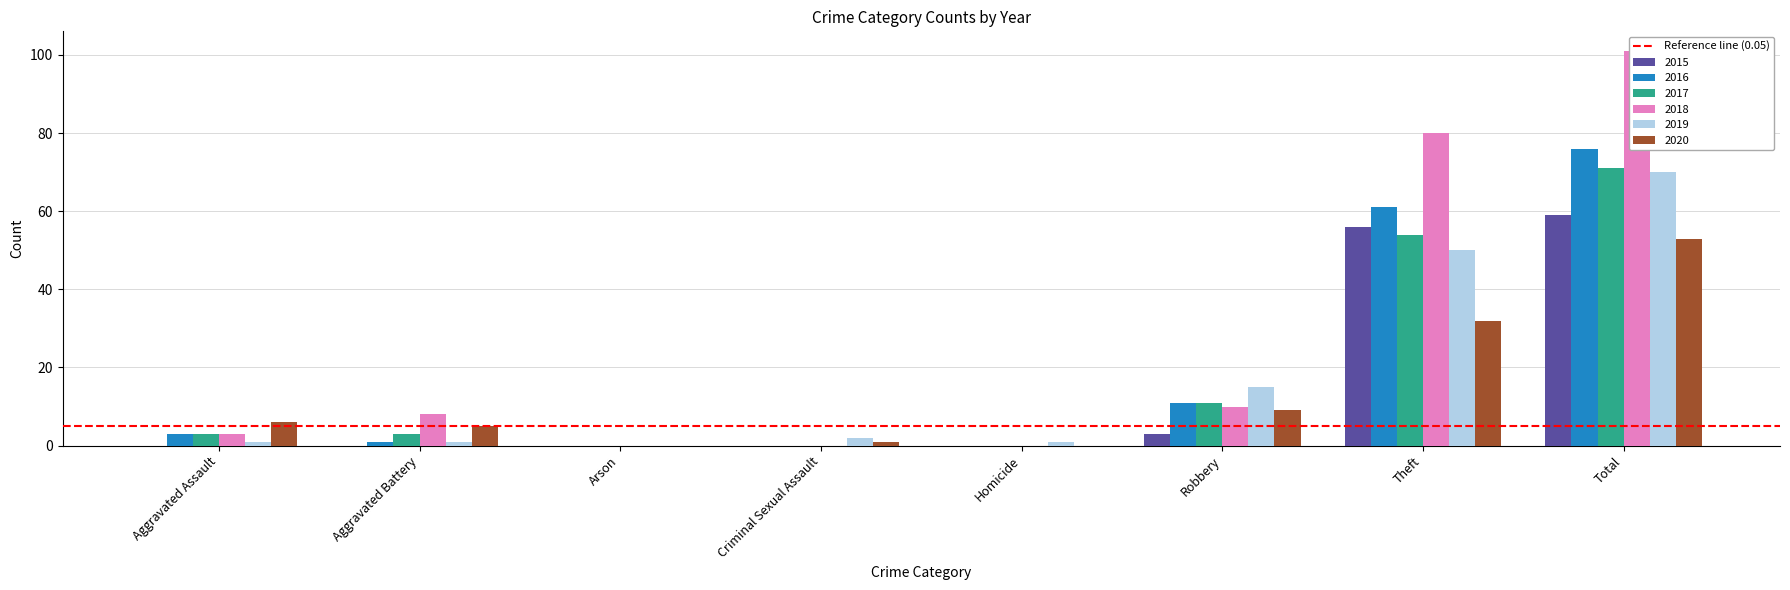

Reading left to right, transcribe all the data shown in this chart.

2015: 0	0	0	0	0	3	56	59
2016: 3	1	0	0	0	11	61	76
2017: 3	3	0	0	0	11	54	71
2018: 3	8	0	0	0	10	80	101
2019: 1	1	0	2	1	15	50	70
2020: 6	5	0	1	0	9	32	53